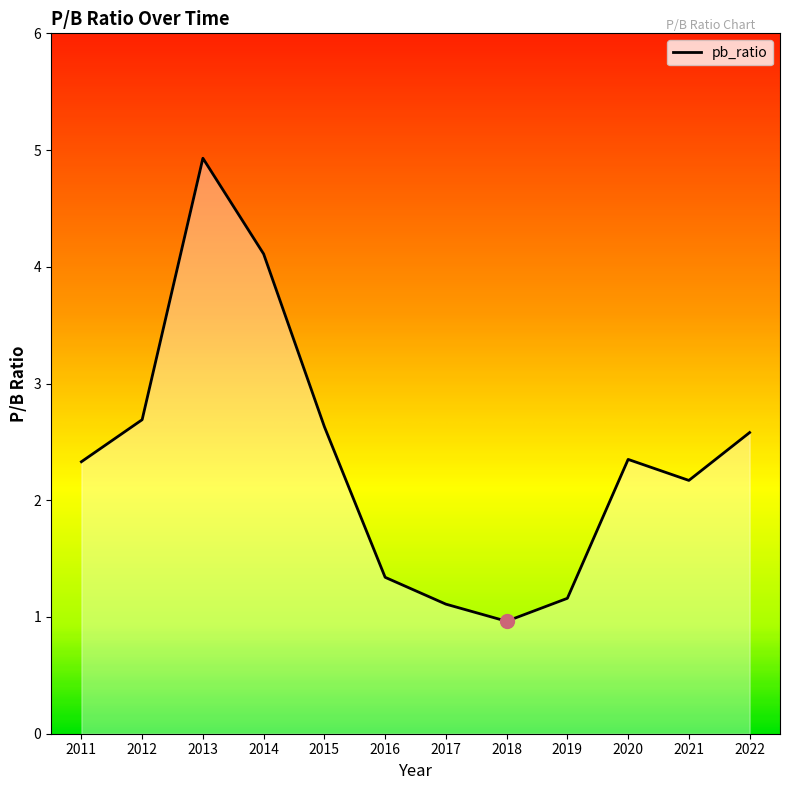

The value at 2022 is 2.6. True or false?

True